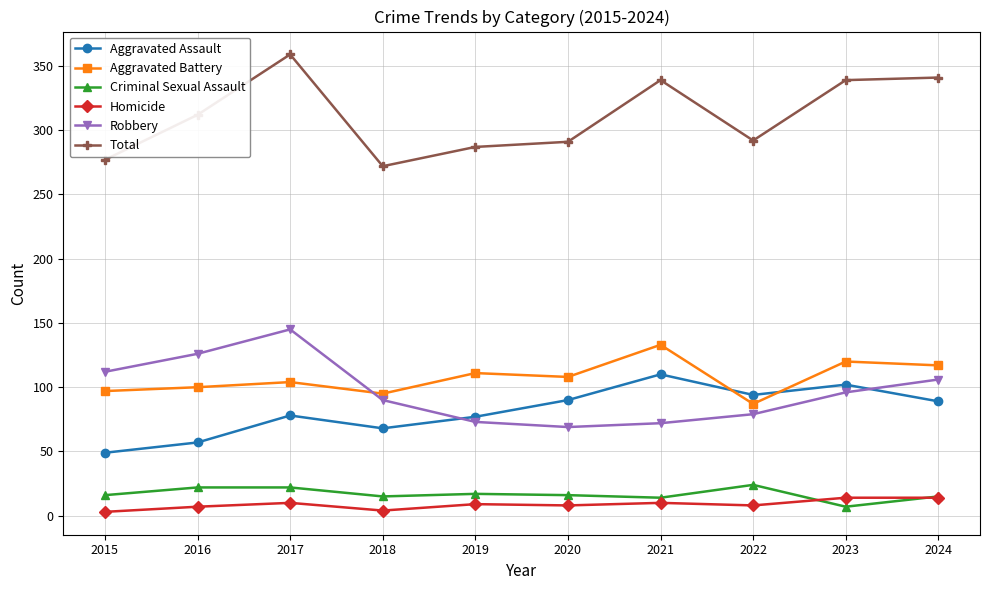

The value of Aggravated Battery at 2024 is 117. True or false?

True